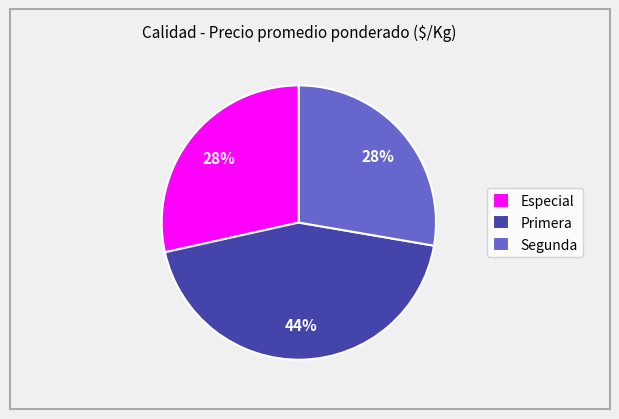

How many segments does this pie chart have?

3